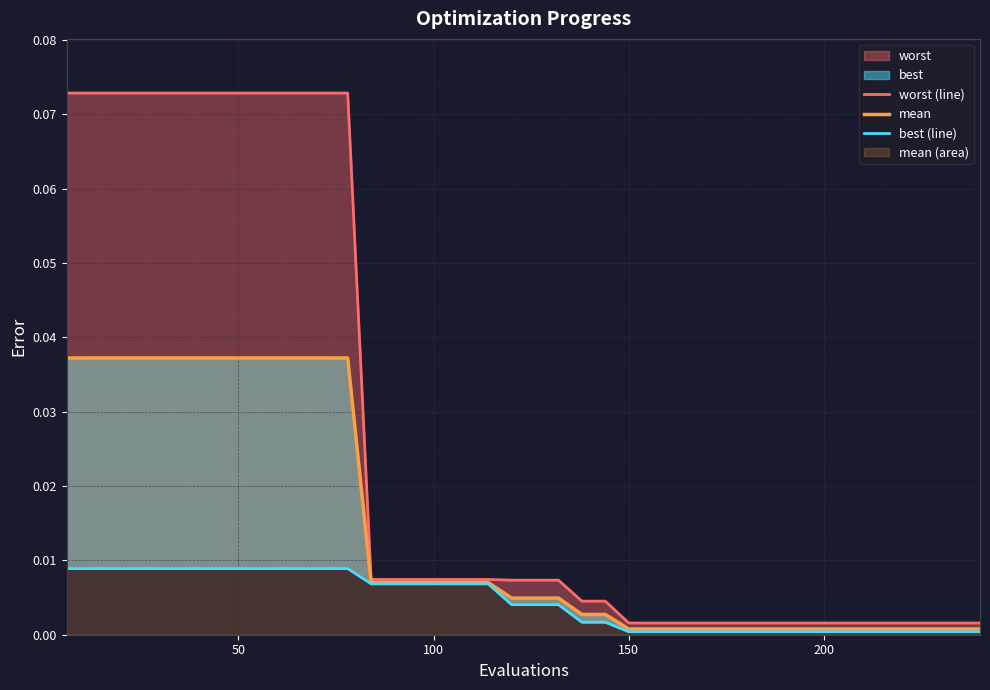

True or false: worst (line) and mean cross at least once.

False